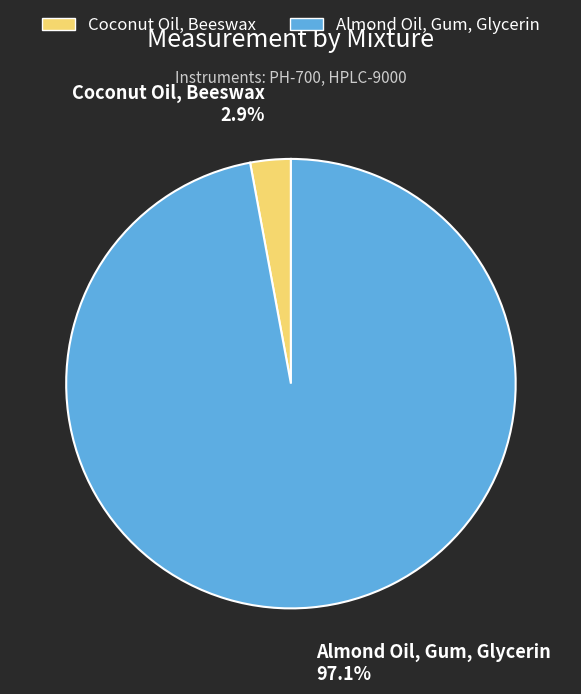

Count the number of slices in the pie.

2